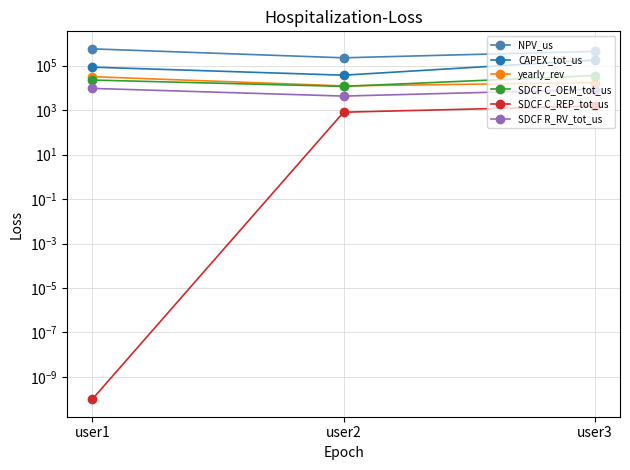

The value of SDCF R_RV_tot_us at user1 is 9412.5. True or false?

True